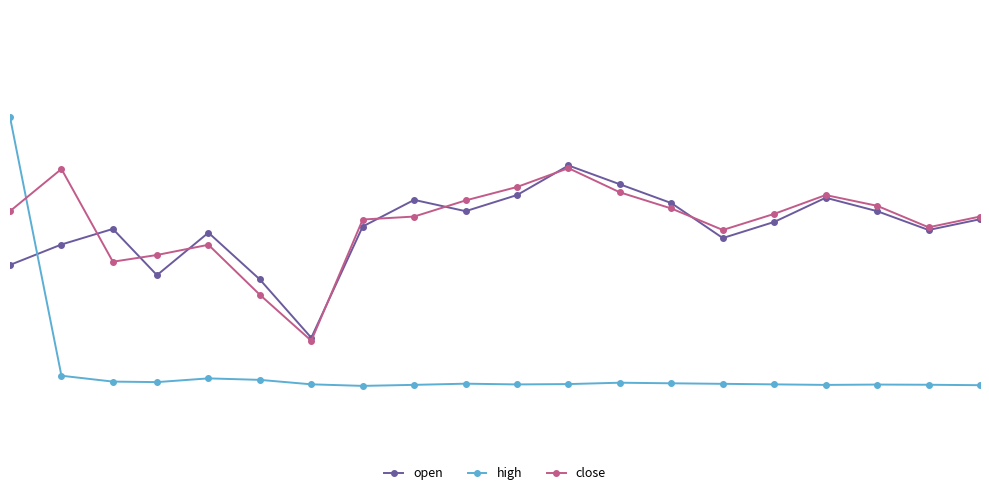

What are all the series names shown in the legend?

open, high, close